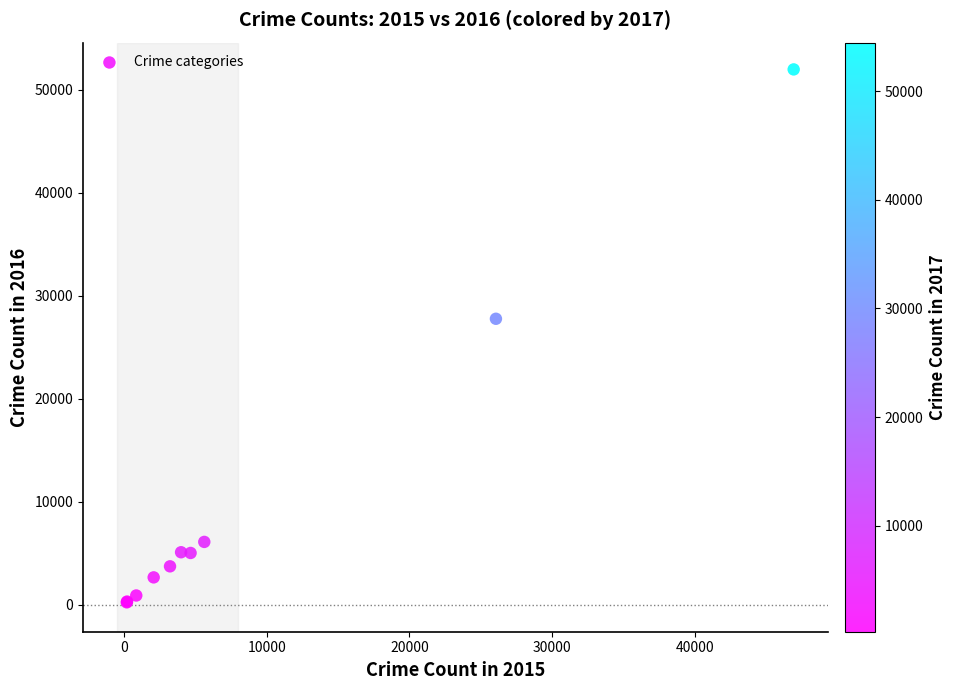

What Y value in the scatter plot is closest to 26110?

27769